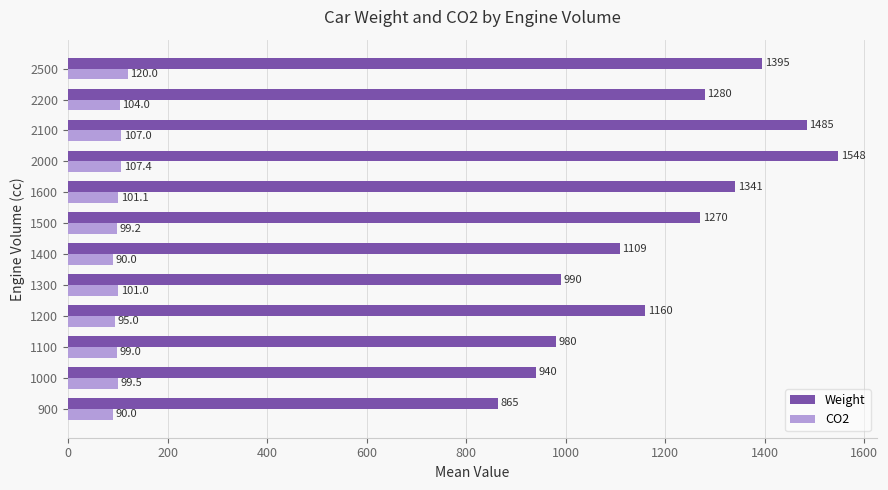

Rank the series by their maximum value, from highest to lowest.

Weight, CO2